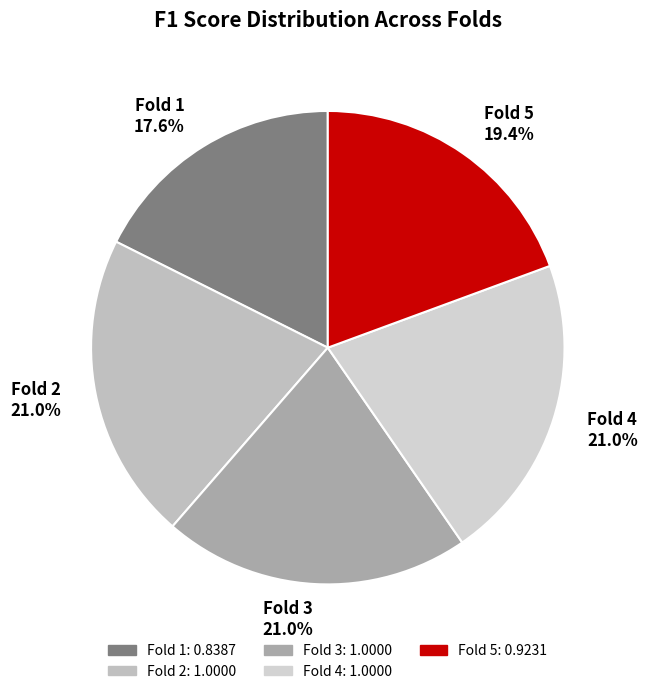

Is it true that Fold 4 is 10% of the pie?

False